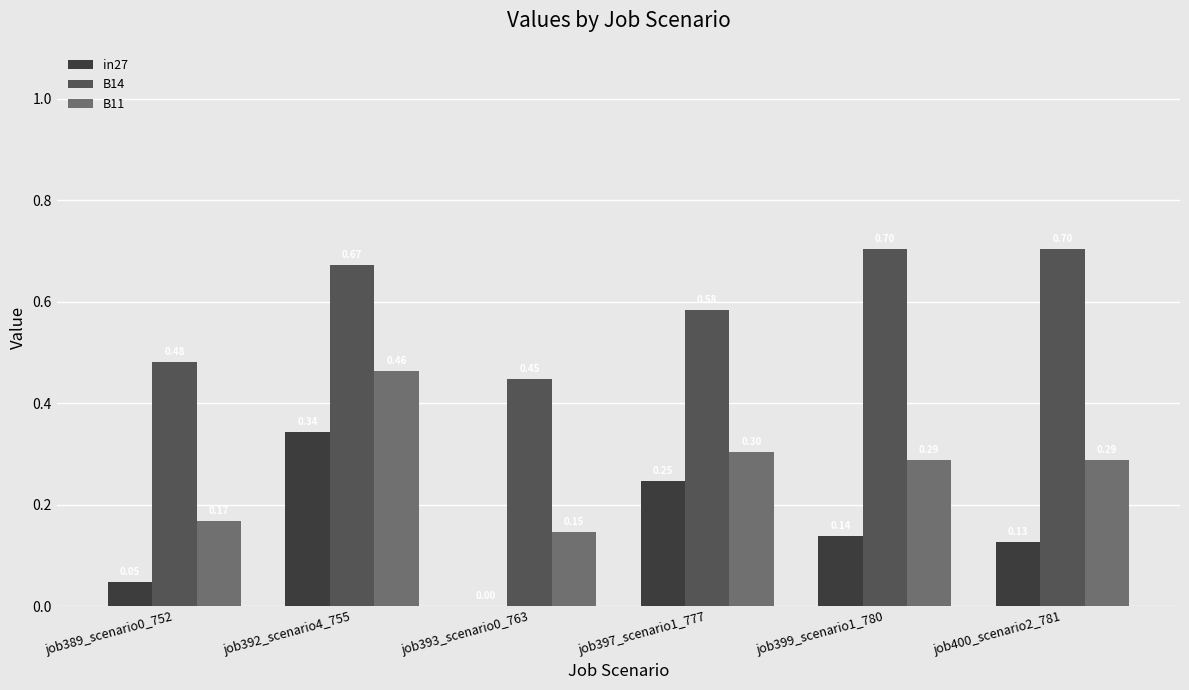

What is the total value across all series at job400_scenario2_781?

1.1